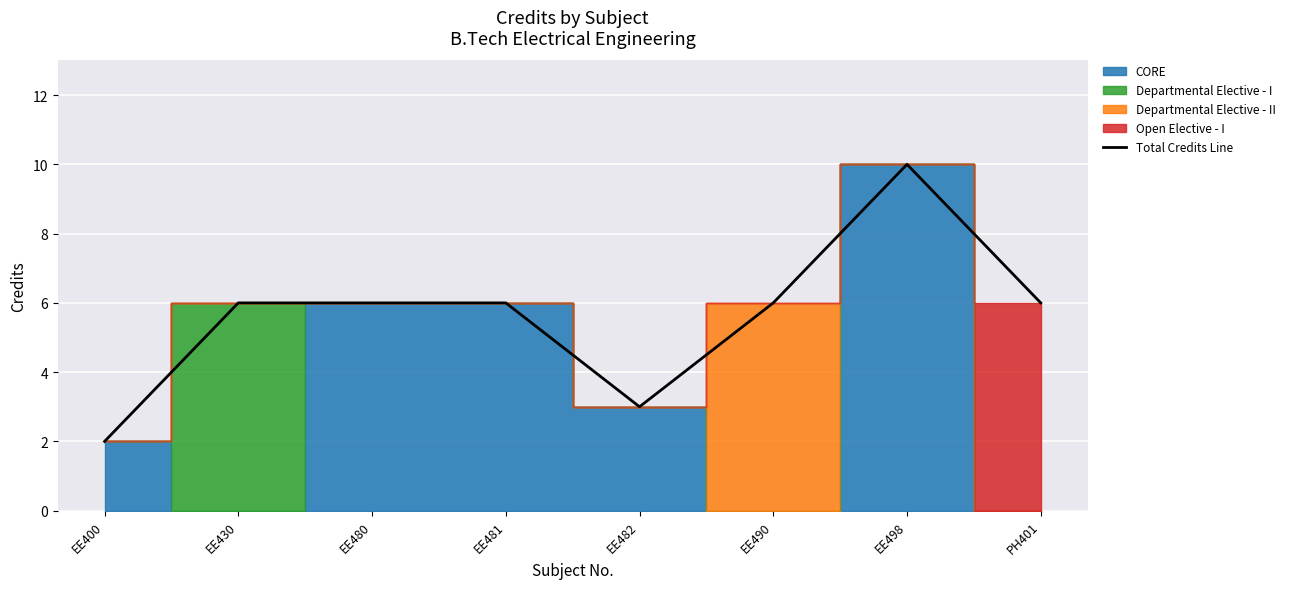

Where does the data first go above 6?

EE498